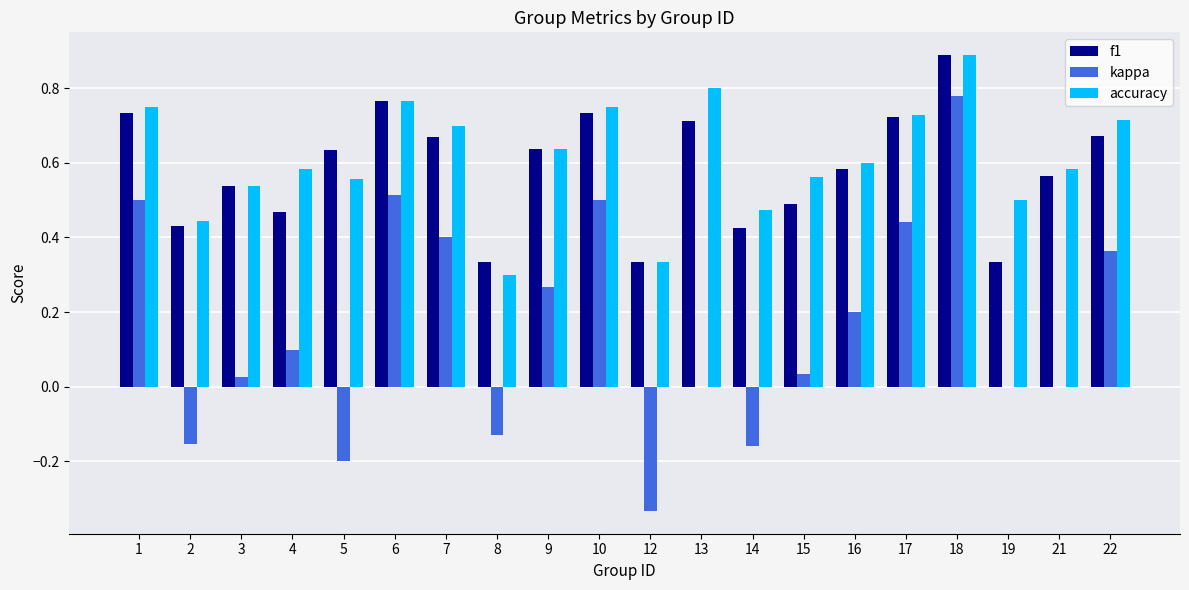

What is the highest value of the f1 series?

0.9